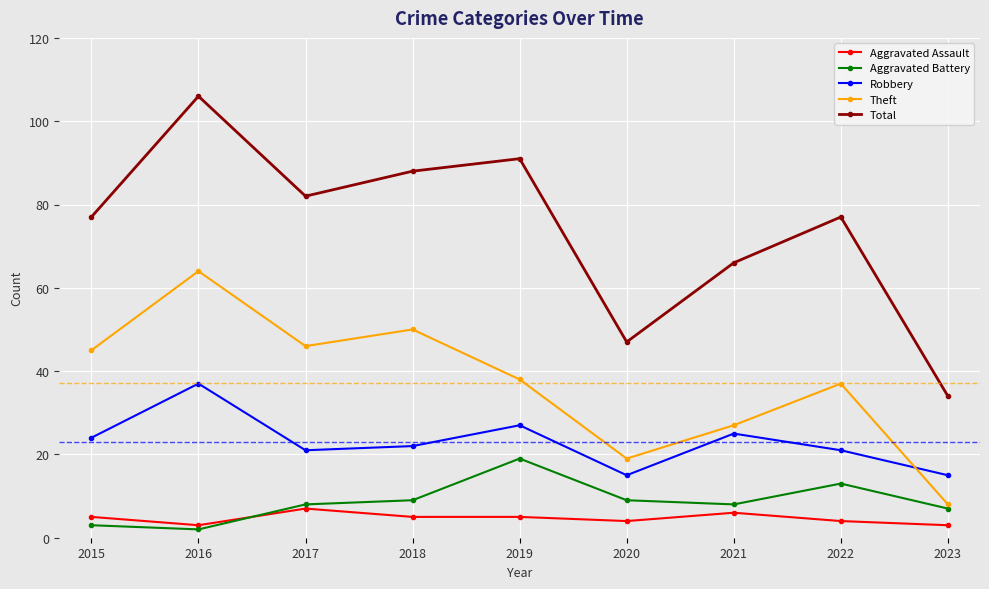

The Total series shows 82 at 2017. True or false?

True